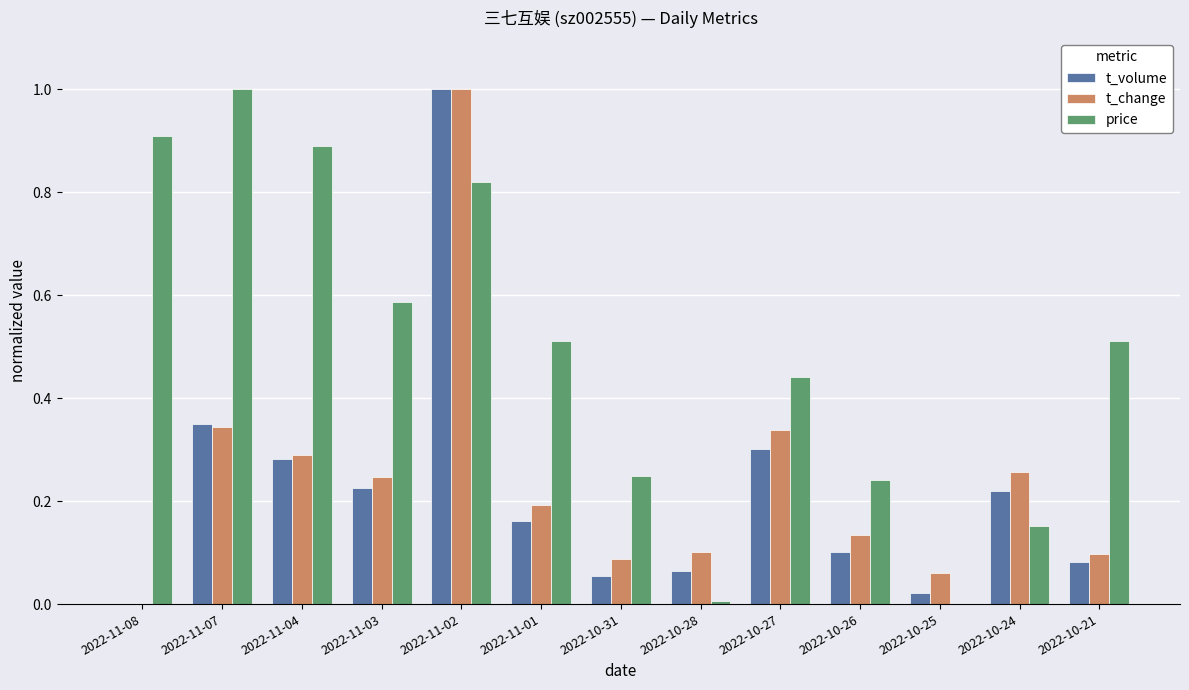

Is the value of t_change at 2022-10-27 greater than the value of t_volume at 2022-10-27?

Yes